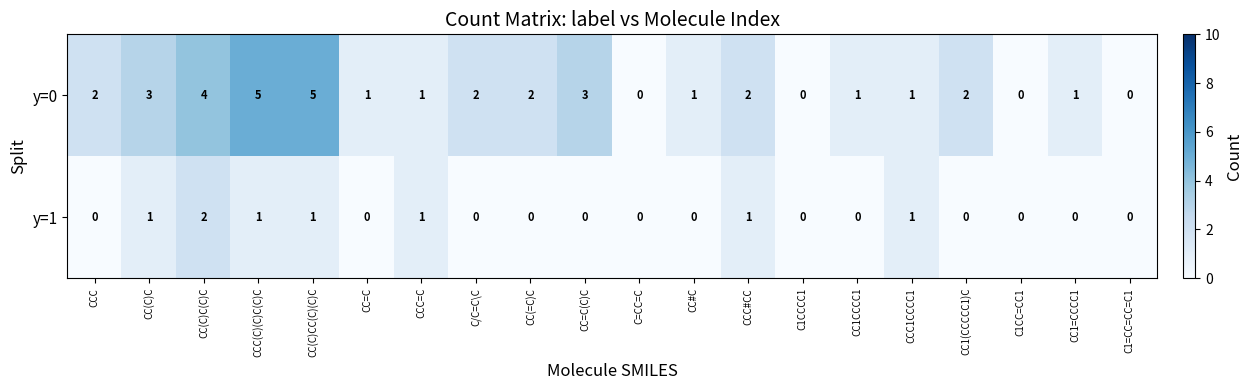

What is the spread (max minus min) of values at CC=C(C)C?

3